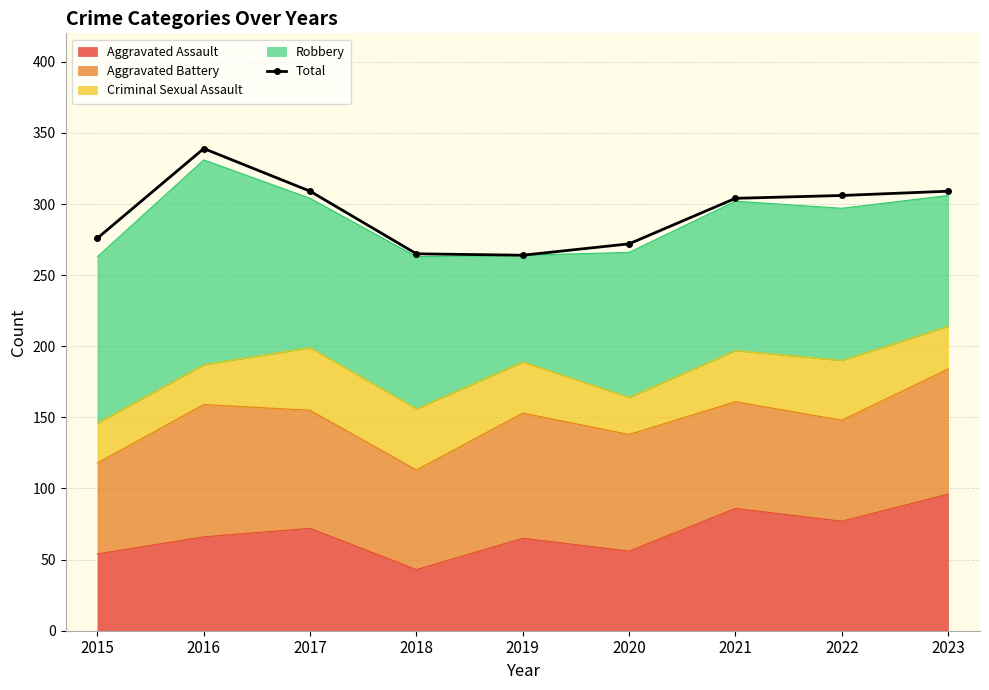

Approximately how many times larger is the value at 2021 compared to 2023?

1.0